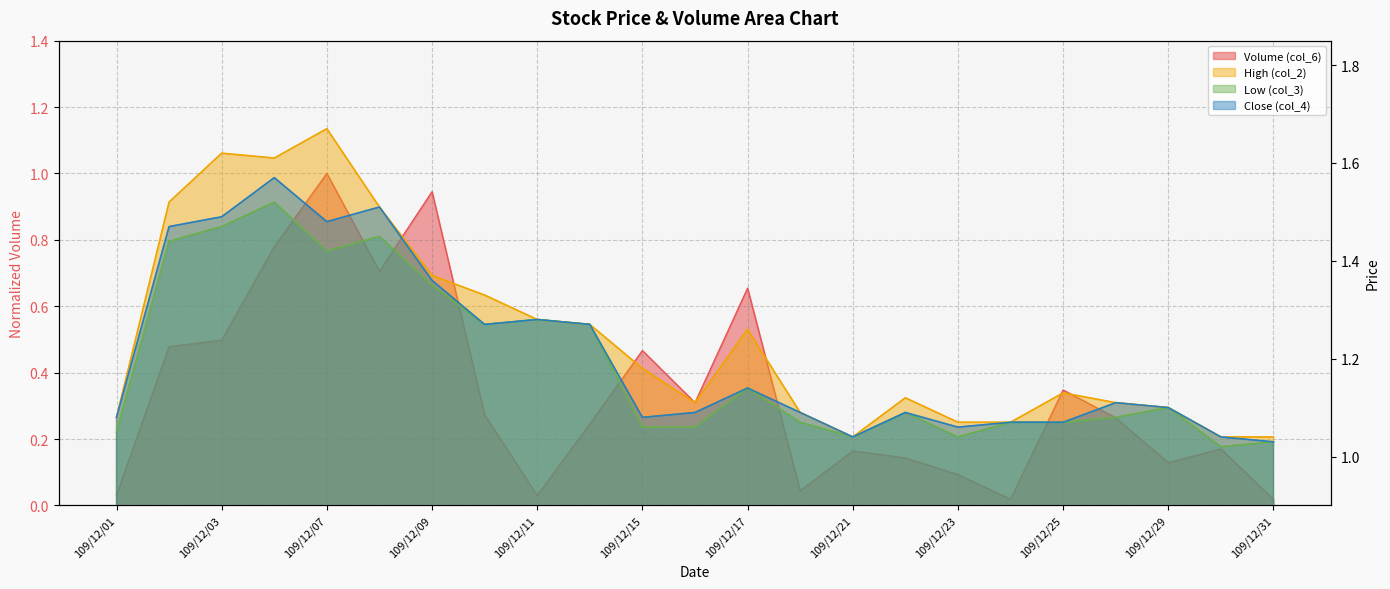

What is the difference between the maximum and minimum values in the col_2 series?

0.6